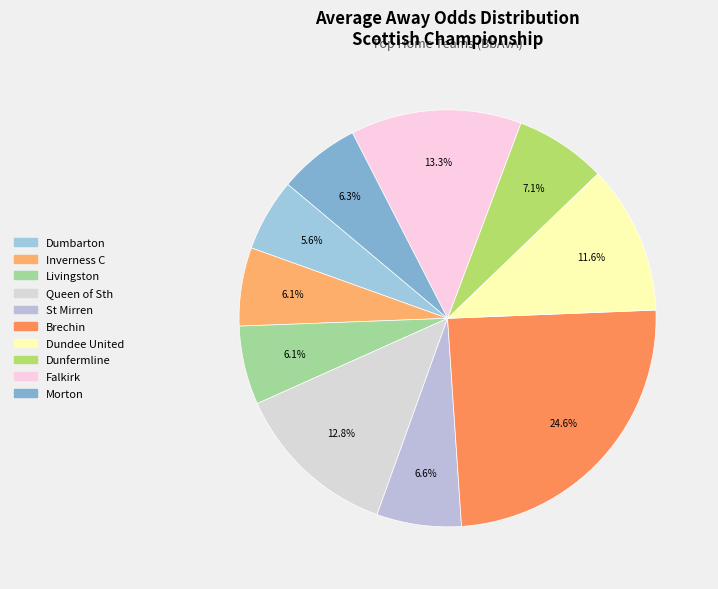

To the nearest percent, what is the combined percentage of Dundee United and Brechin?

36%